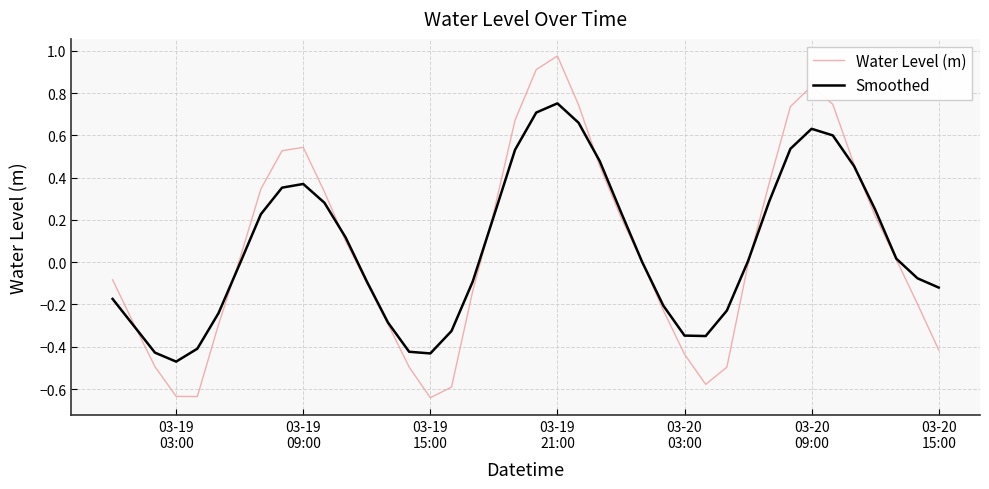

List the series in order of their peak value, lowest first.

Smoothed, Water Level (m)